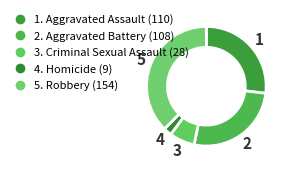

Rank the categories by value from highest to lowest.

Robbery, Aggravated Assault, Aggravated Battery, Criminal Sexual Assault, Homicide